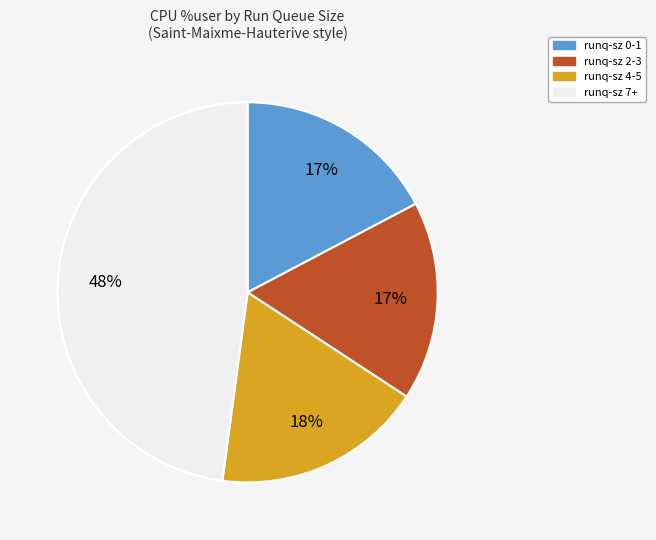

The runq-sz 7+ slice represents 48% of the pie. True or false?

True